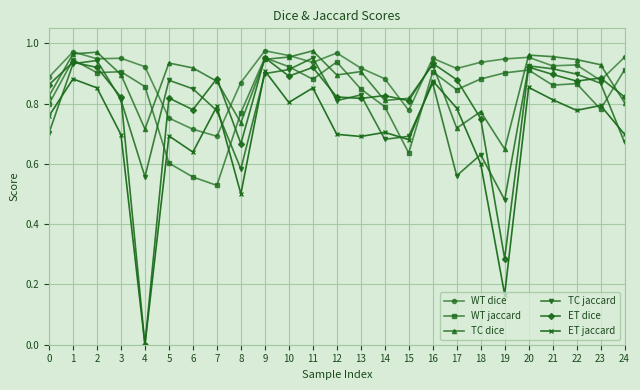

At which category does the chart reach its minimum across all series?

4